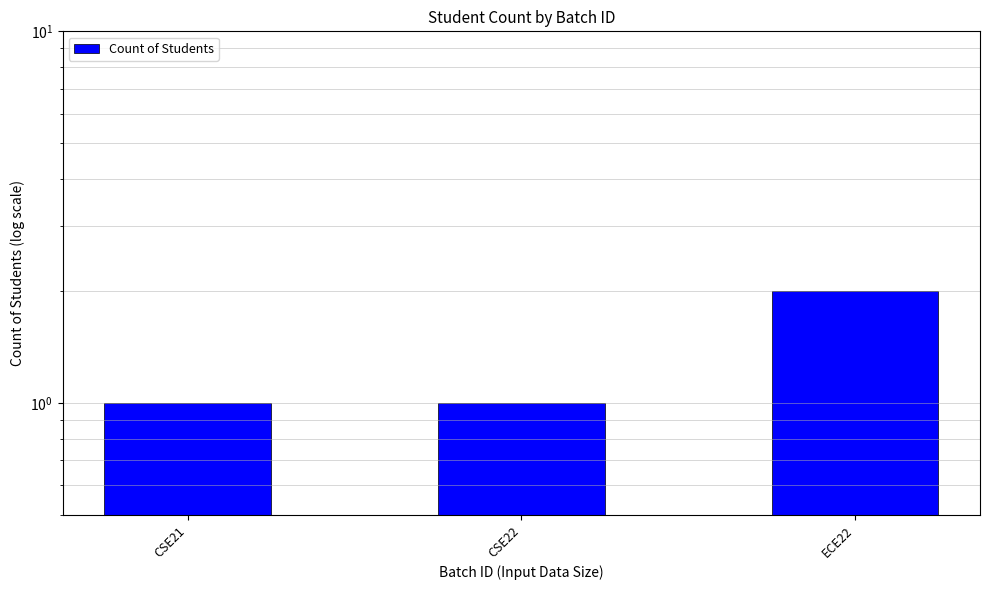

Reading right to left, transcribe all the data shown in this chart.

ECE22=2	CSE22=1	CSE21=1